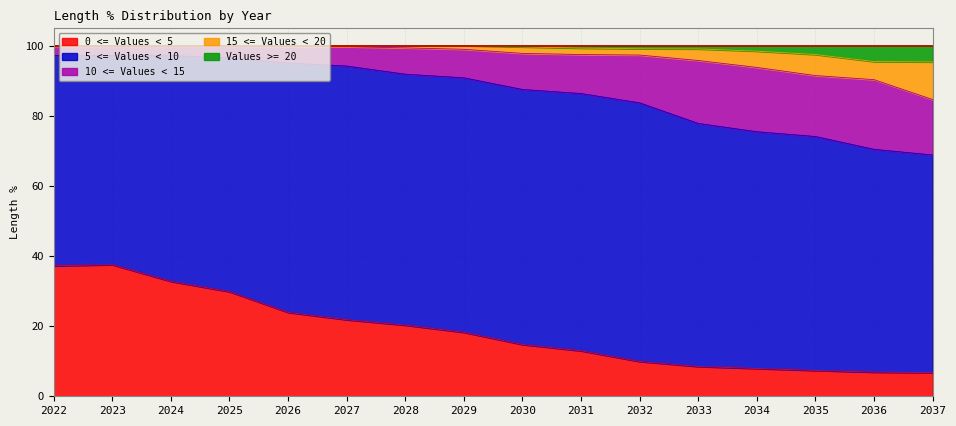

The value of Values >= 20 at 2028 is 150.9. True or false?

False